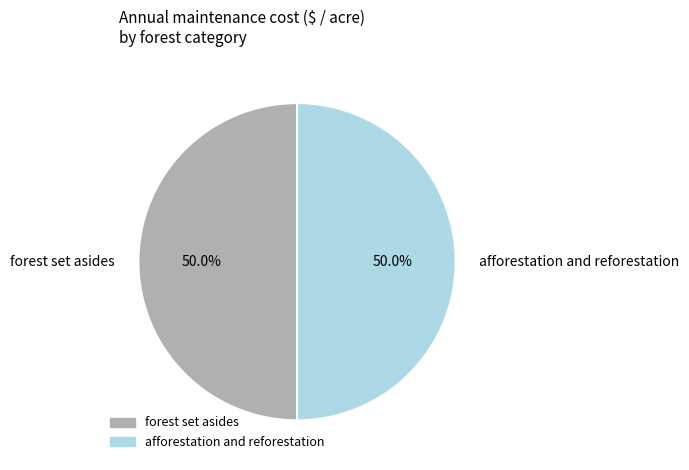

What percentage do afforestation and reforestation and forest set asides together represent?

100.0%